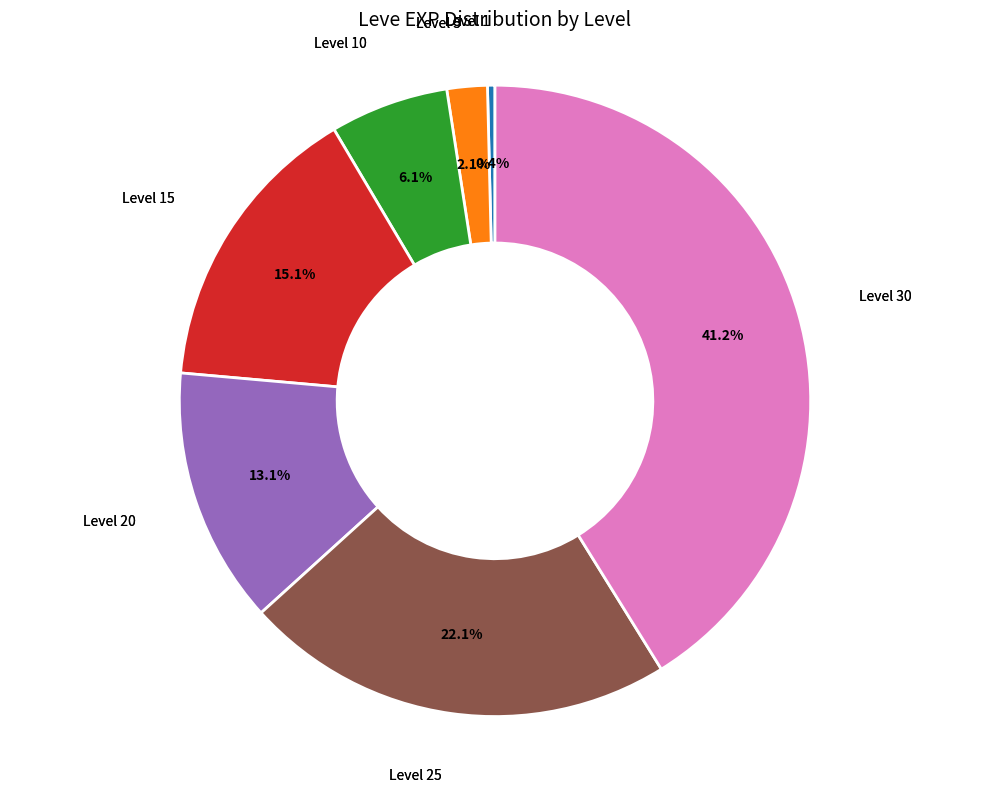

How many segments does this pie chart have?

7